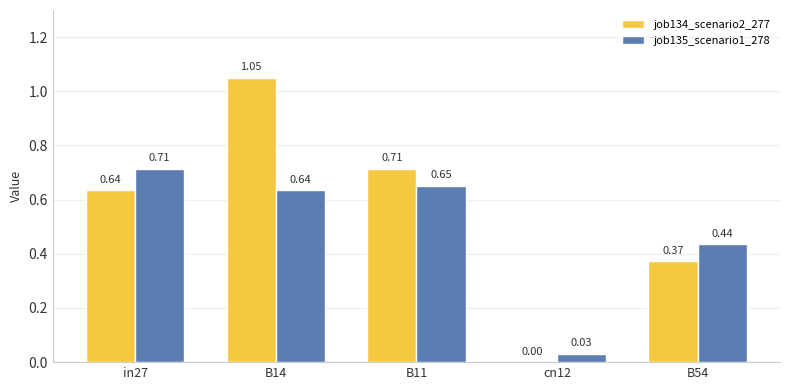

What is the sum of all job134_scenario2_277 values?

2.8